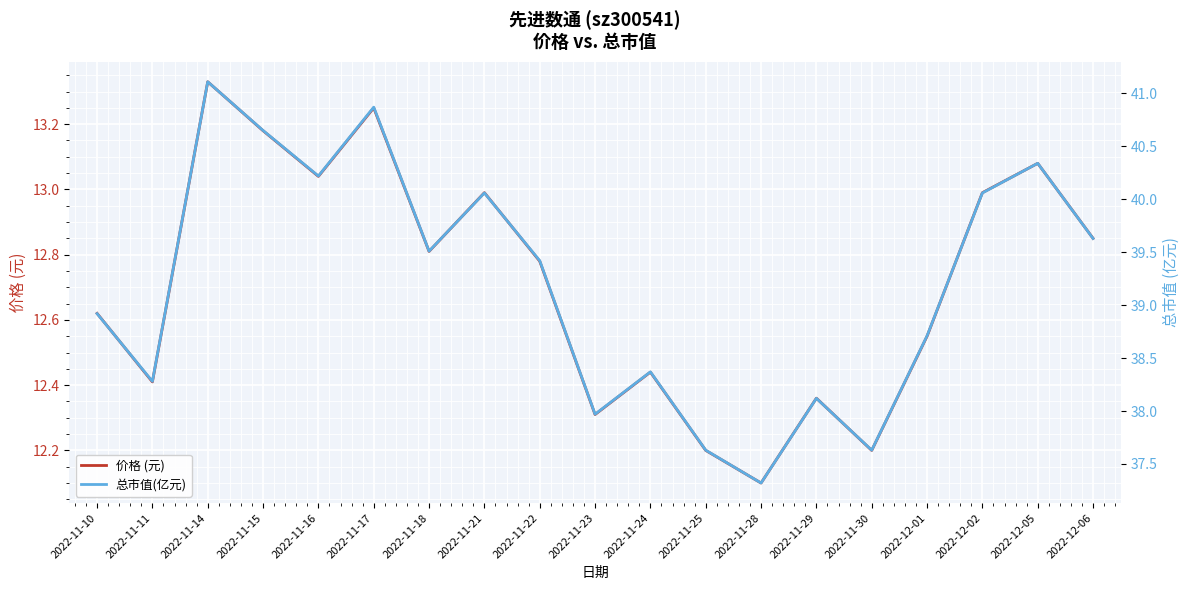

Between 2022-12-05 and 2022-12-01, which is larger?

2022-12-05